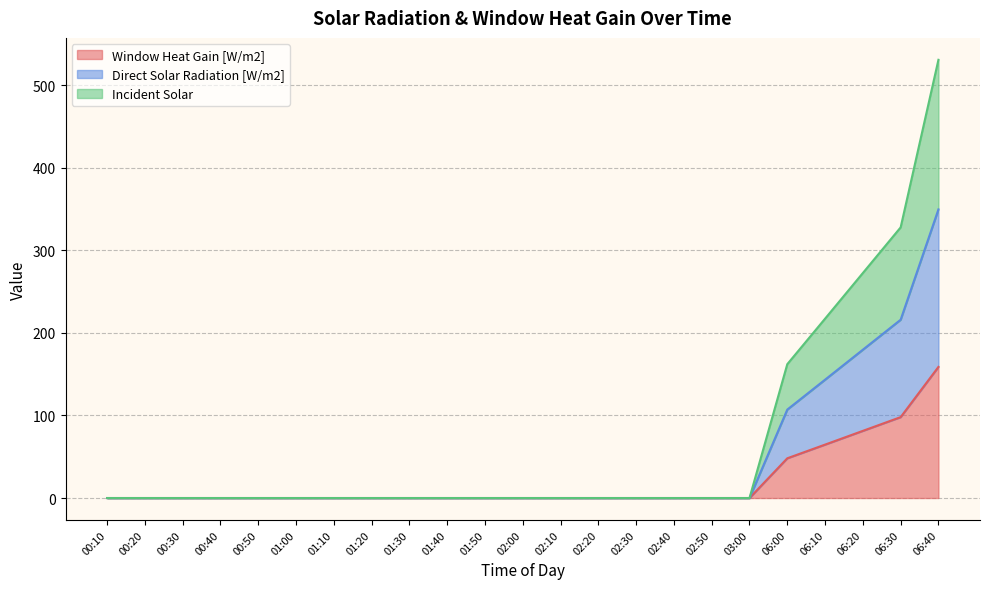

List the labels in order of Direct Solar Radiation [W/m2] value, largest first.

06:40, 06:30, 06:20, 06:10, 06:00, 00:10, 00:20, 00:30, 00:40, 00:50, 01:00, 01:10, 01:20, 01:30, 01:40, 01:50, 02:00, 02:10, 02:20, 02:30, 02:40, 02:50, 03:00